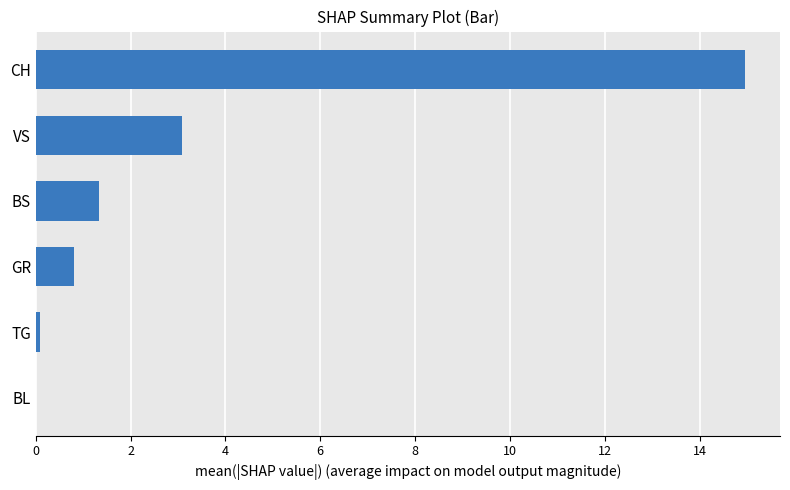

What is the sum of the values at CH and BS?

16.3